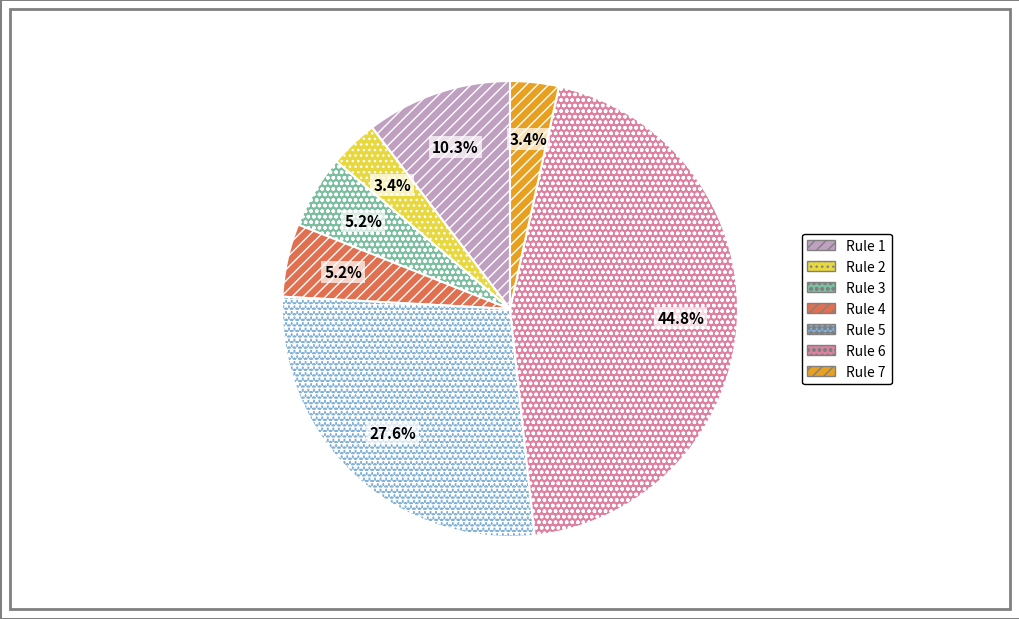

Which slice is the largest?

Rule 6